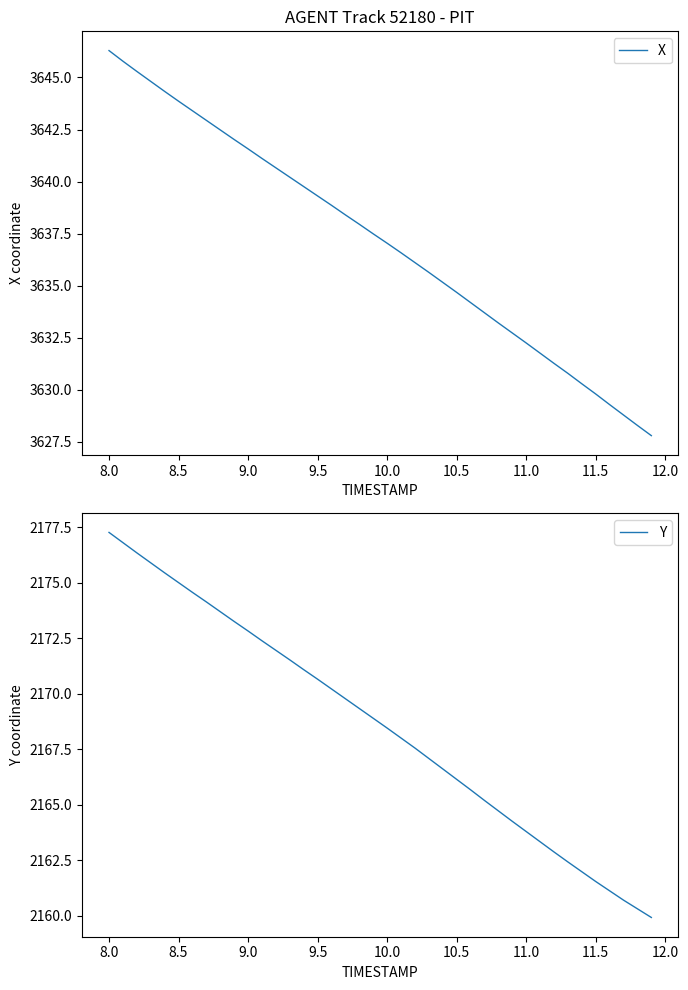

The X series shows 1412.8 at 8.5. True or false?

False